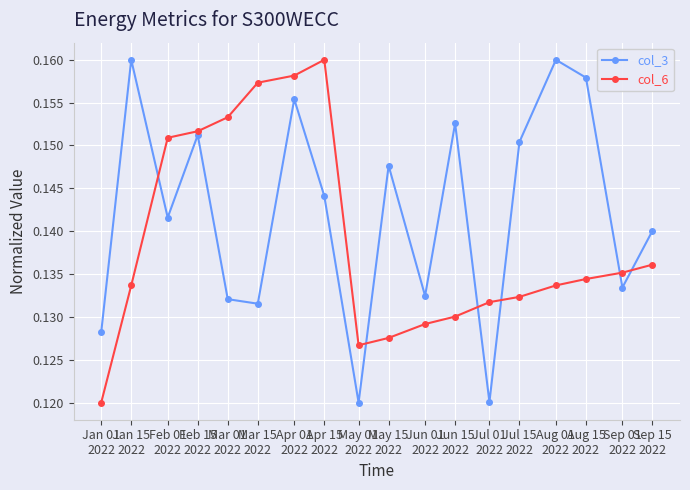

Is the value of col_6 at Jun 01
2022 greater than the value of col_3 at Jul 01
2022?

Yes